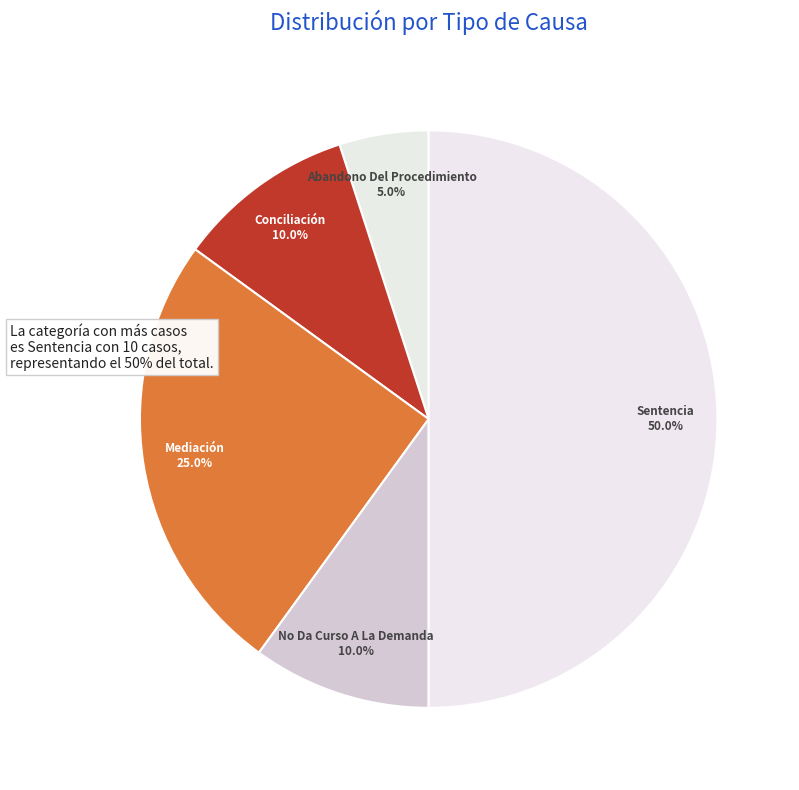

To the nearest percent, what portion does Mediación represent?

25%